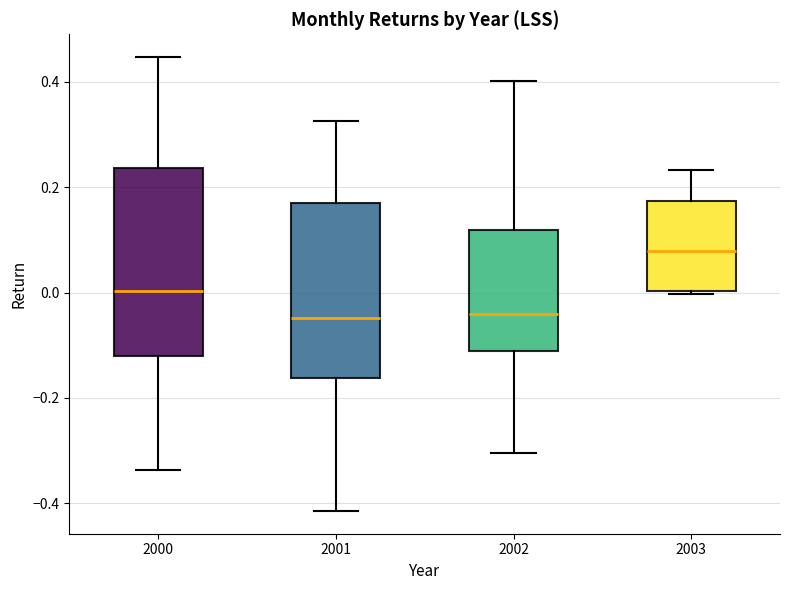

Where does the lower whisker of the box at x = 2001 end on the y-axis? The values are not printed on the chart, so give them approximately, as read against the axis.

-0.42